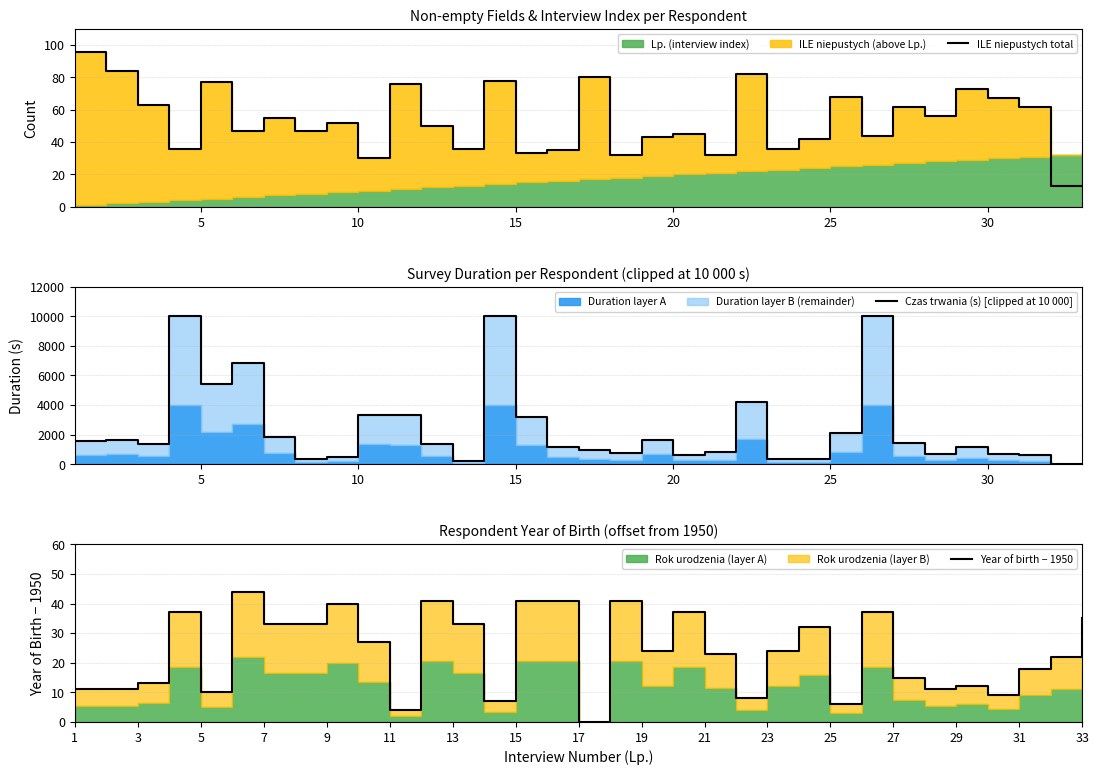

What is the maximum value for ILE niepustych total?

96